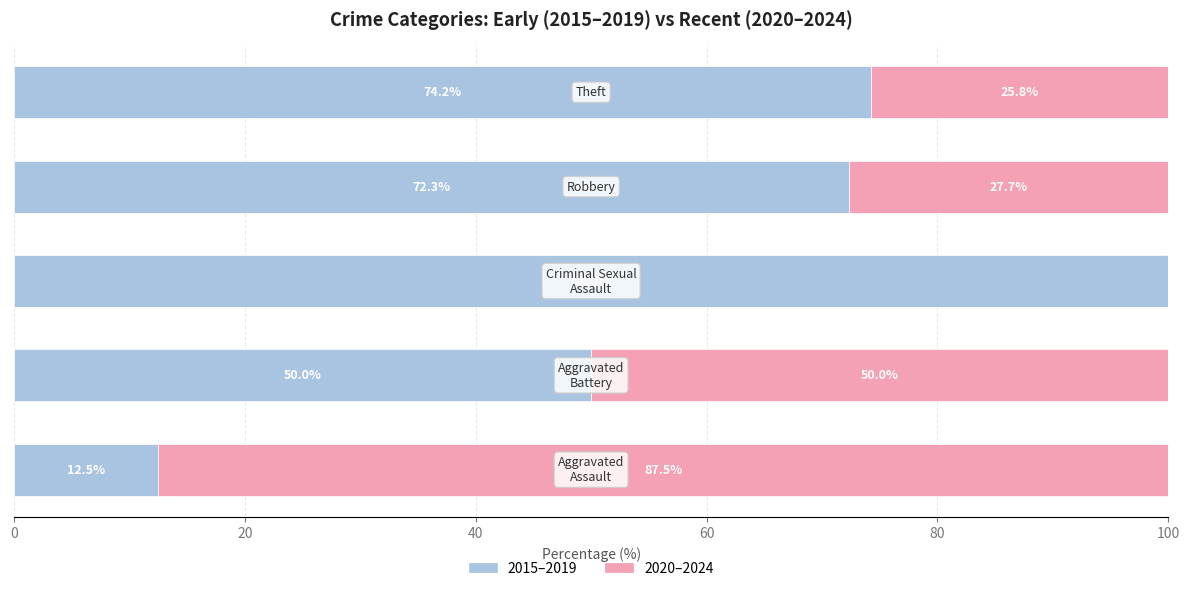

What is the maximum value for 2015–2019?

100.0